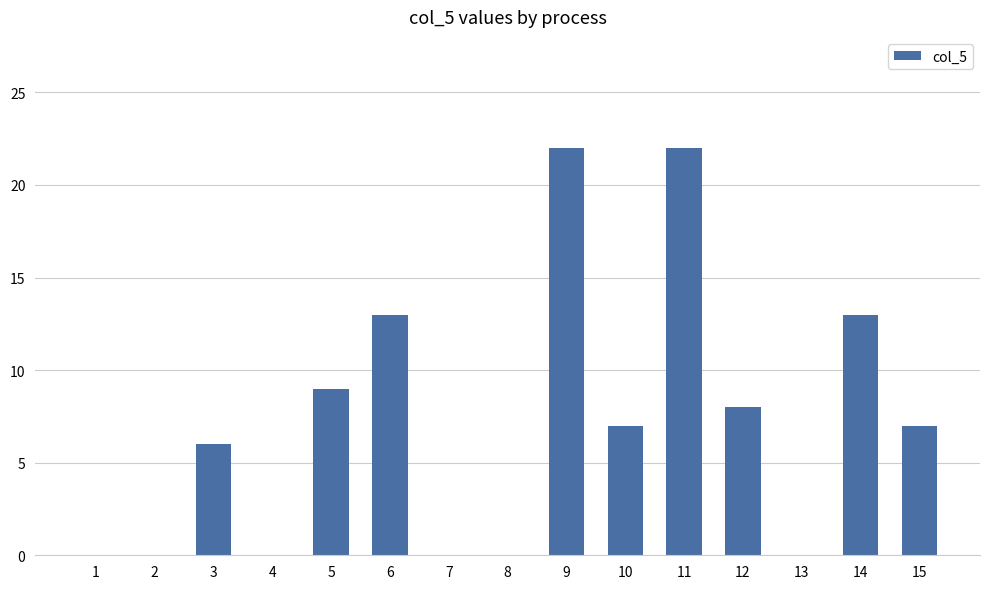

What is the greatest value displayed?

22